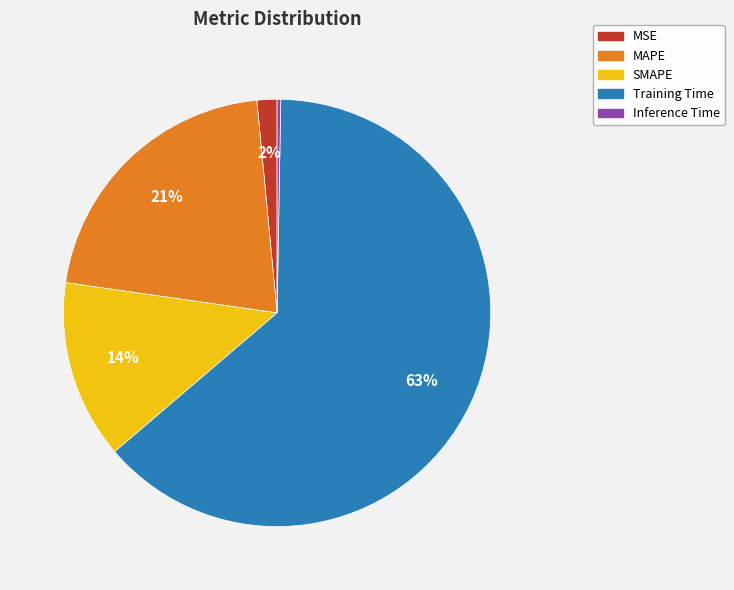

Is Training Time the majority of the pie?

Yes